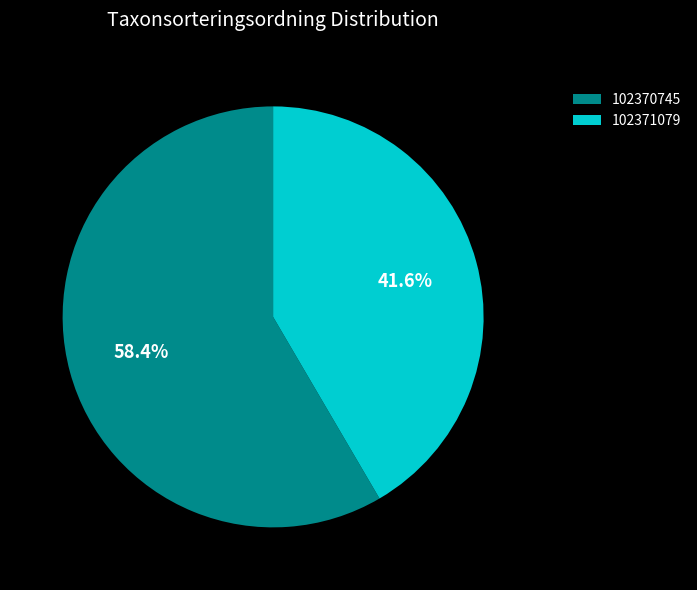

What percentage is NOT represented by 102370745?

41.6%